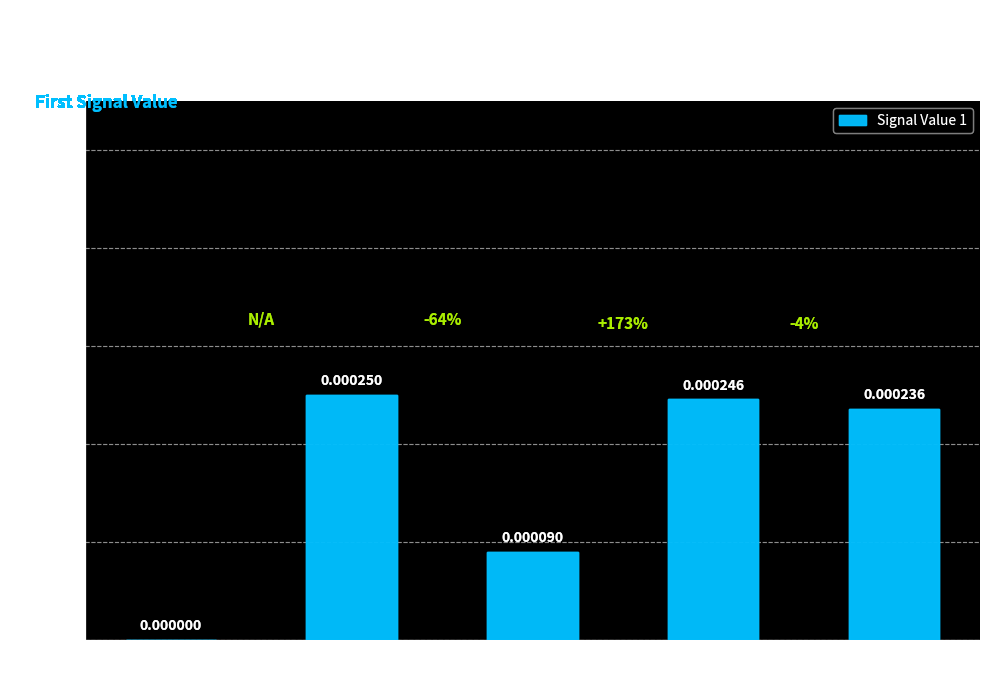

Between signal segment 4 and signal segment 1, which is larger?

signal segment 4